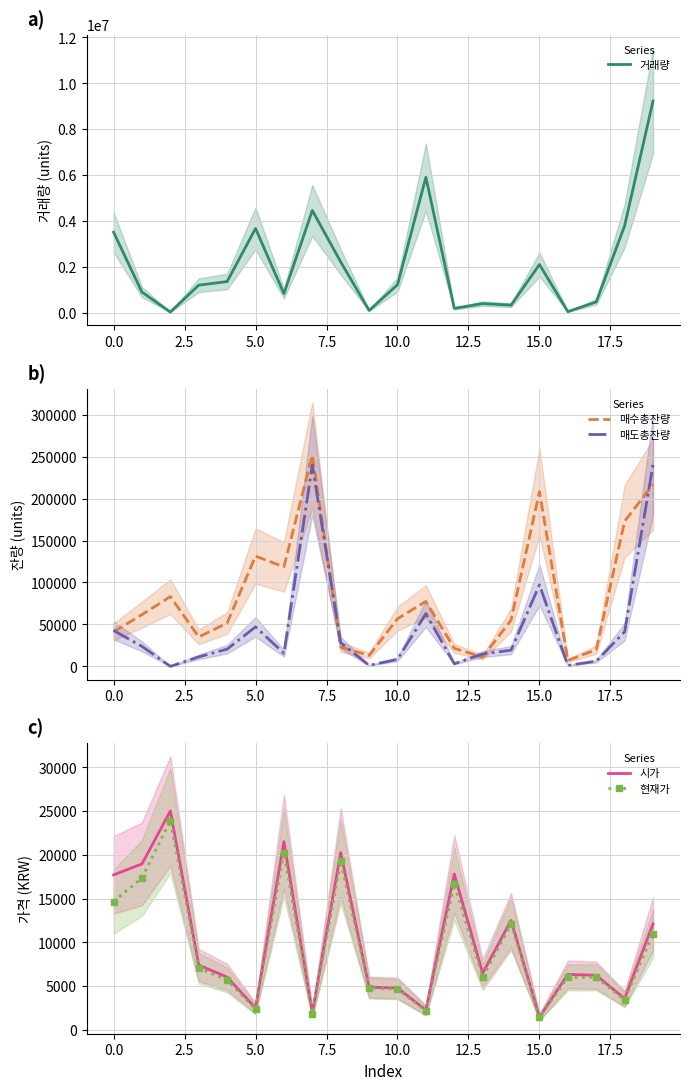

The value of 거래량 at 0.0 is 3510845. True or false?

True